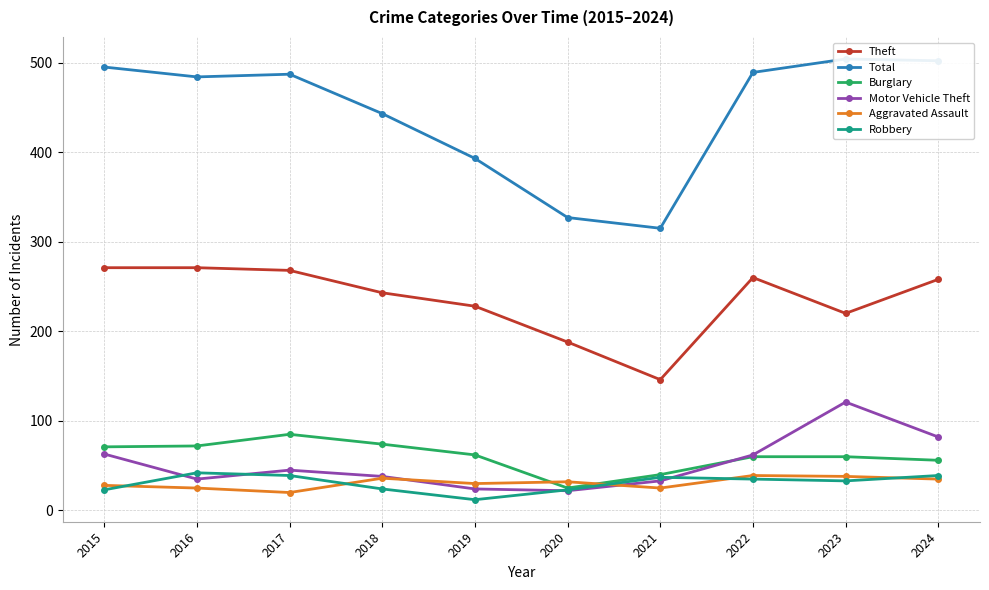

How many values in the Burglary series exceed 62?

4